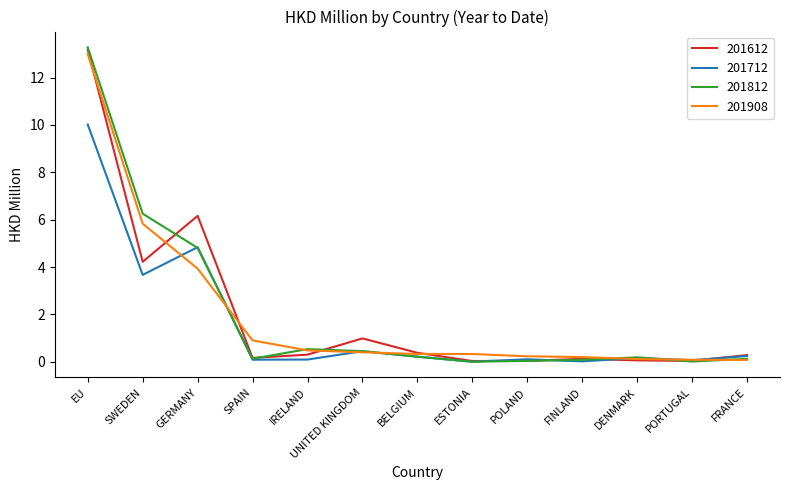

Which series has the largest range (max minus min)?

201812